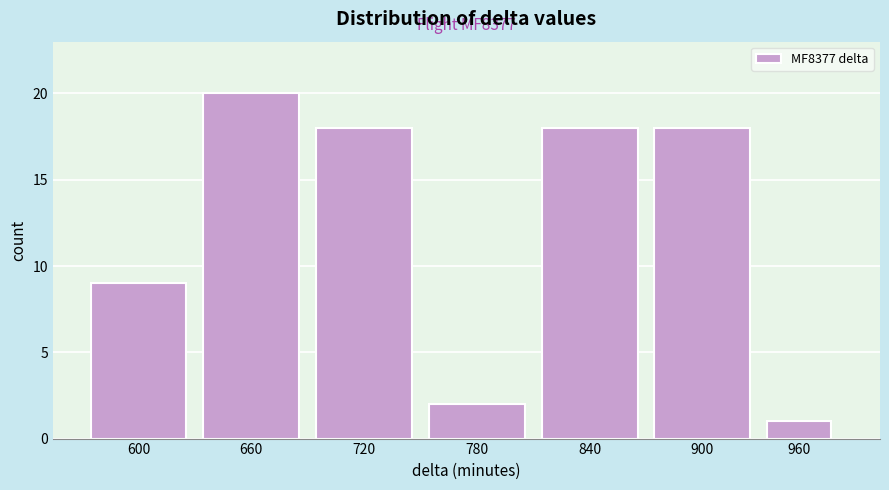

Reading right to left, transcribe all the data shown in this chart.

960=1	900=18	840=18	780=2	720=18	660=20	600=9